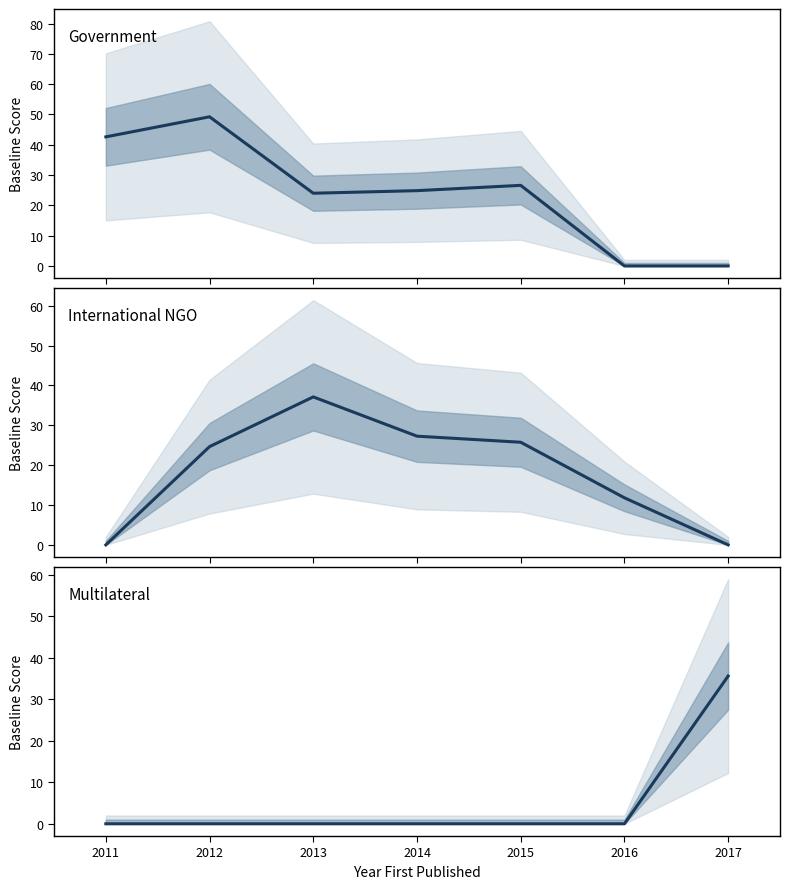

List the series in order of their peak value, lowest first.

Multilateral mean, International NGO mean, Government mean